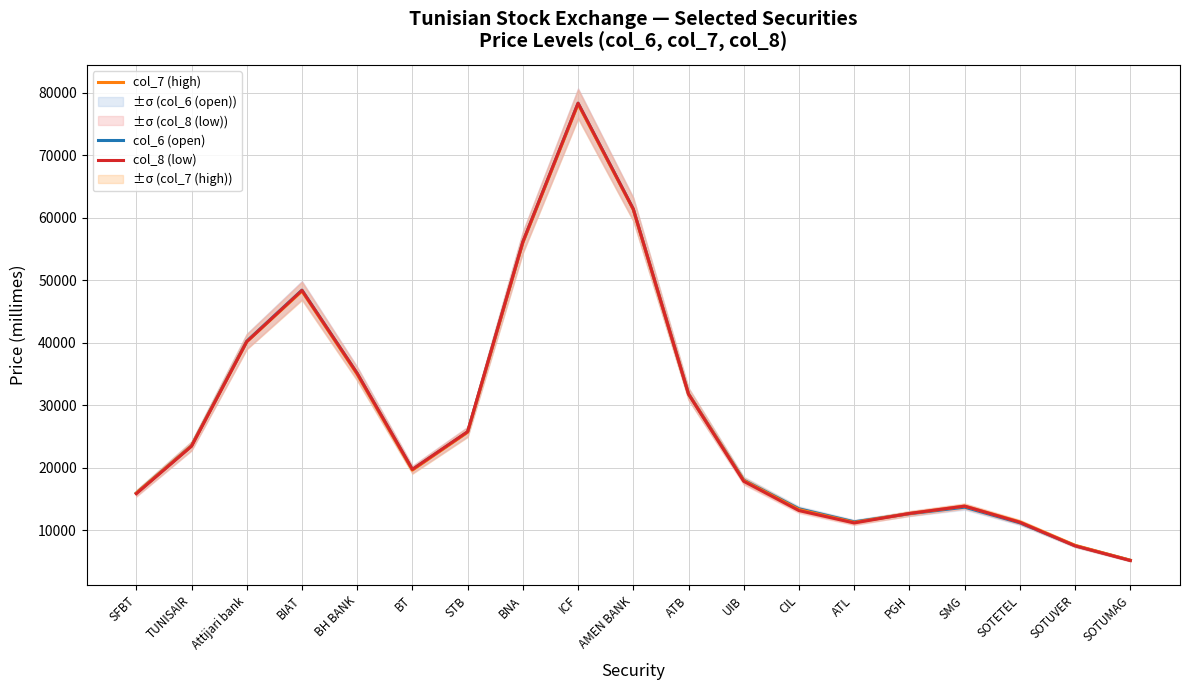

The value of col_8 (low) at SFBT is 15866.6. True or false?

True